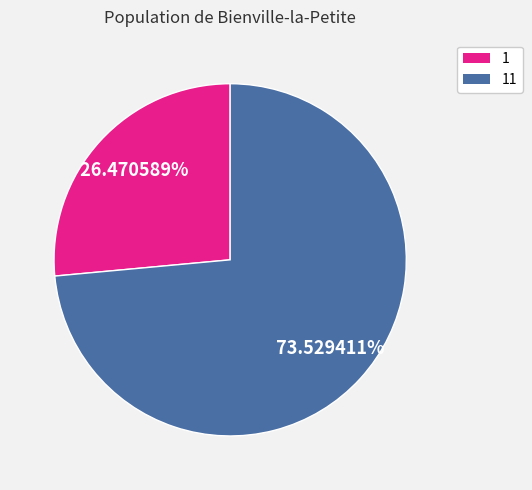

Is there any slice that represents more than half of the pie?

Yes